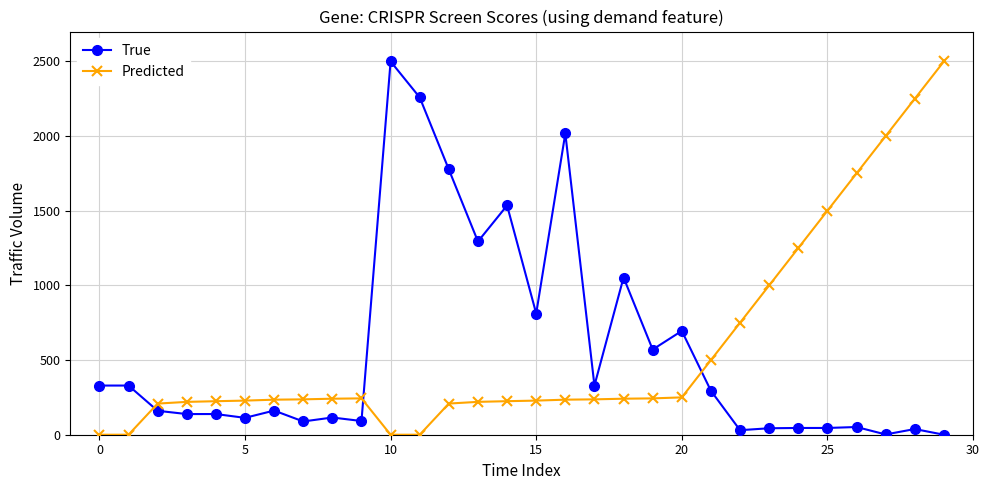

True or false: True has more than 1 points higher than both neighbors.

True